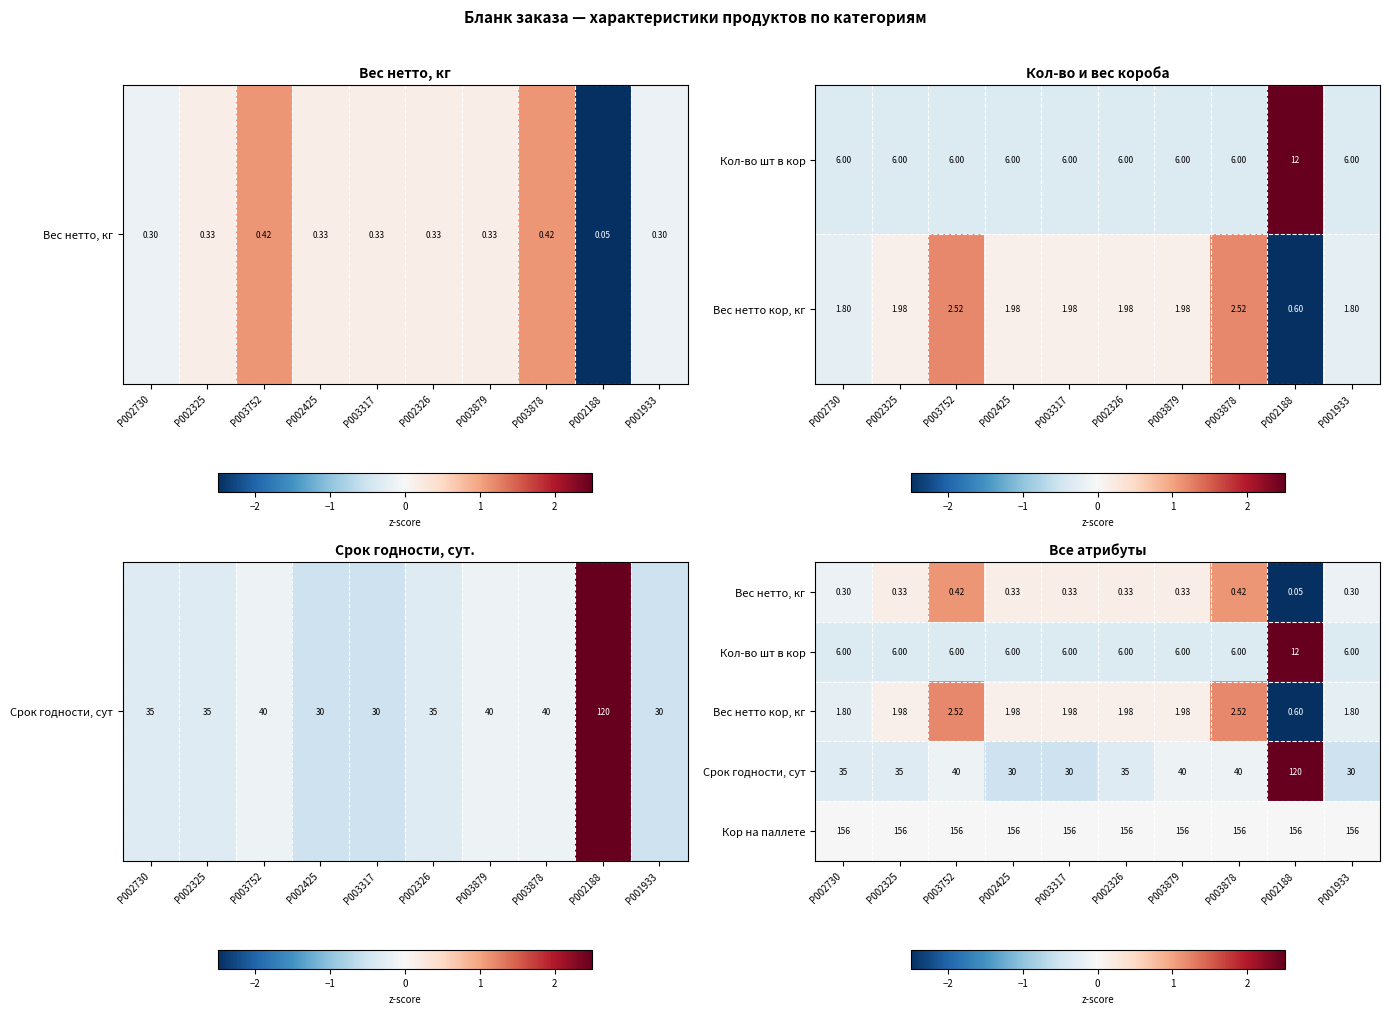

Where is Кор на паллете nearest to the value 0?

P002730